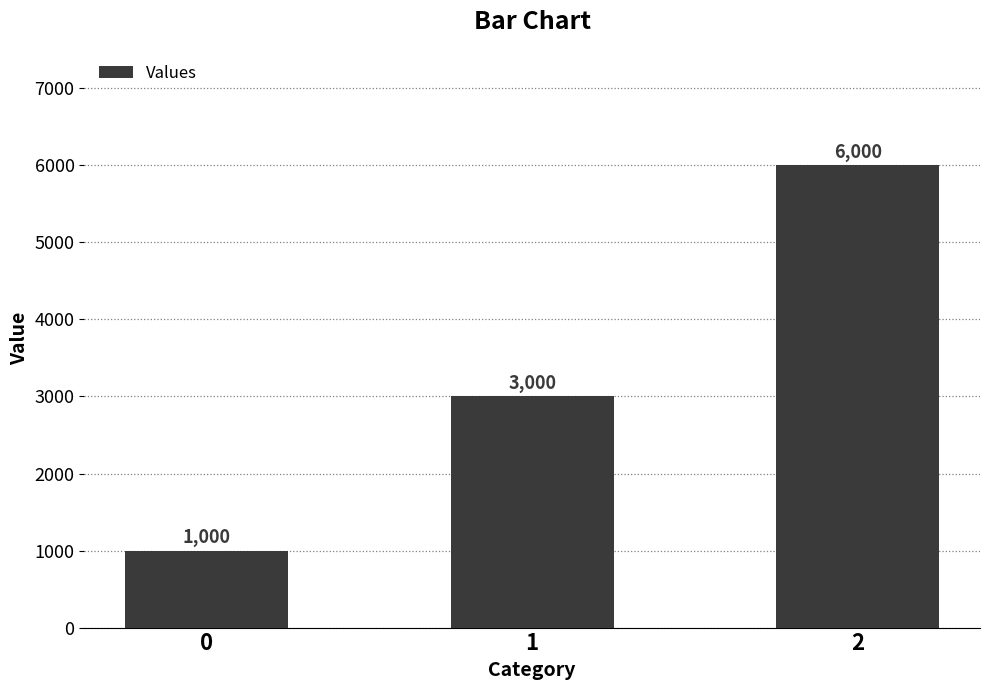

What is the value of the 1st bar from the left?

1000